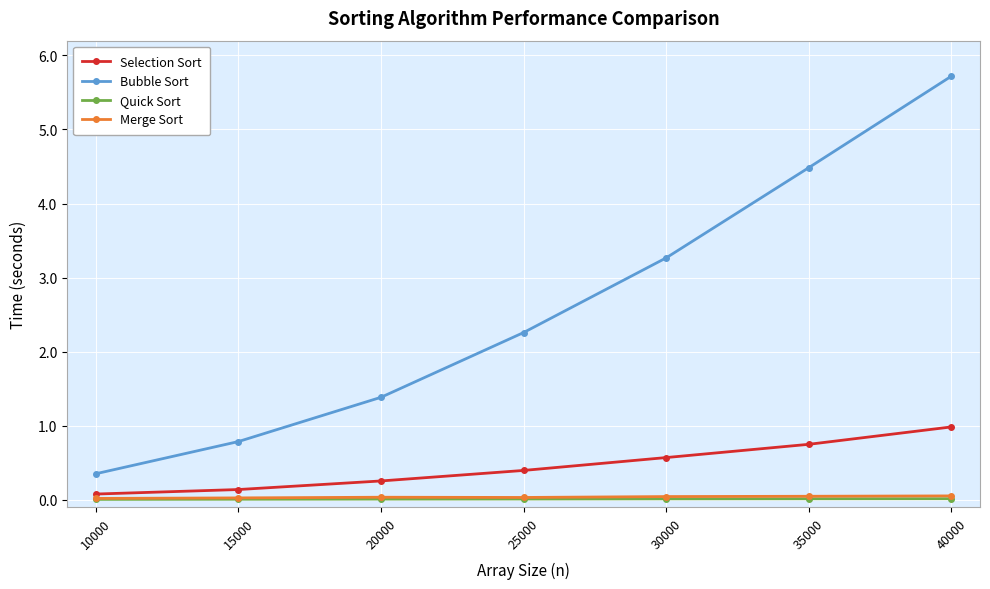

True or false: Bubble Sort and Selection Sort intersect in this chart.

False